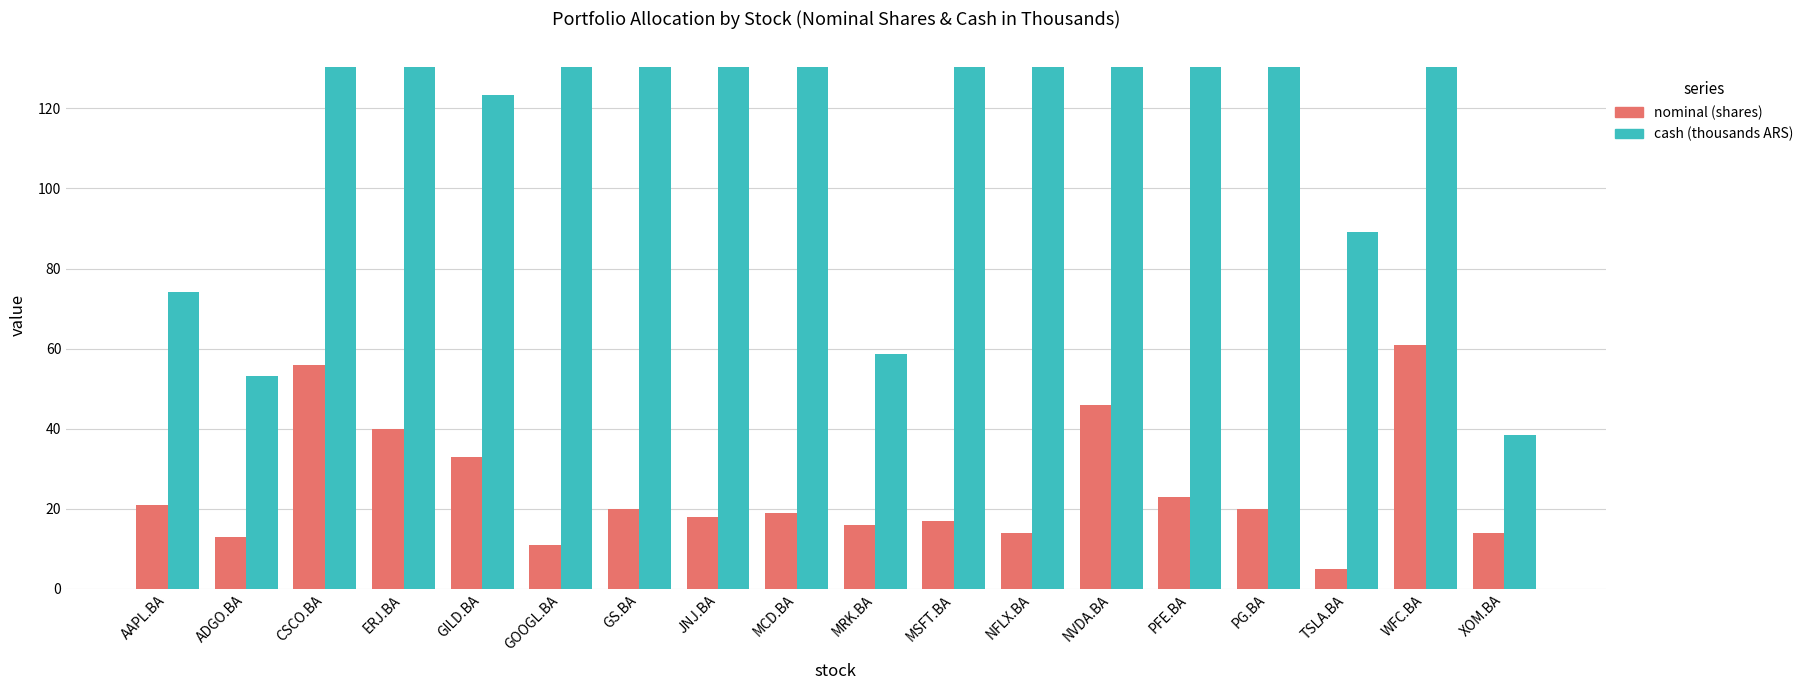

What is the total value across all series at PG.BA?

150.3